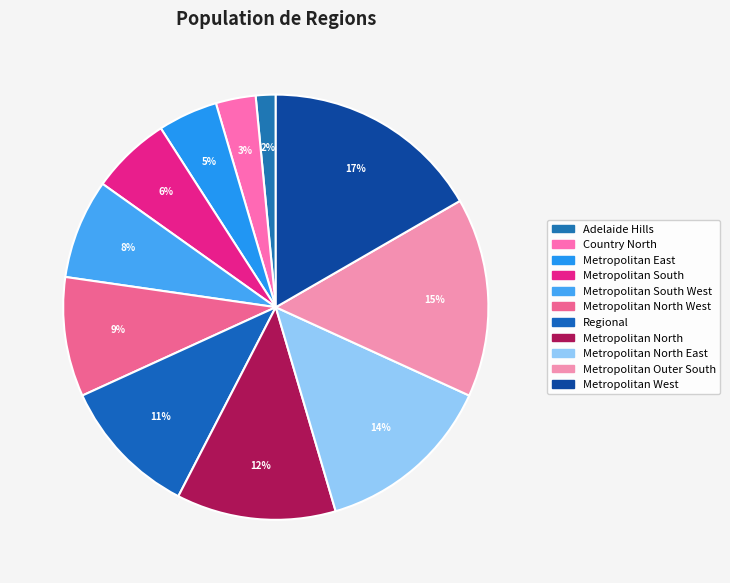

To the nearest percent, what is the difference between the largest and smallest slice percentages?

15%